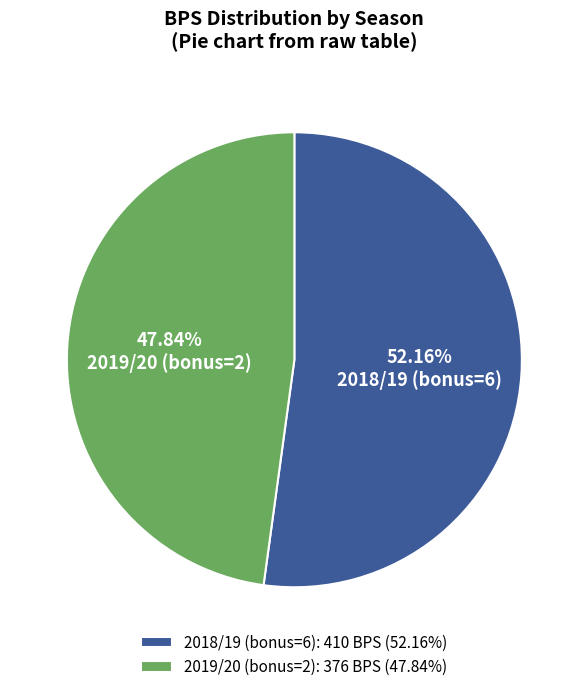

Is there any slice that represents more than half of the pie?

Yes